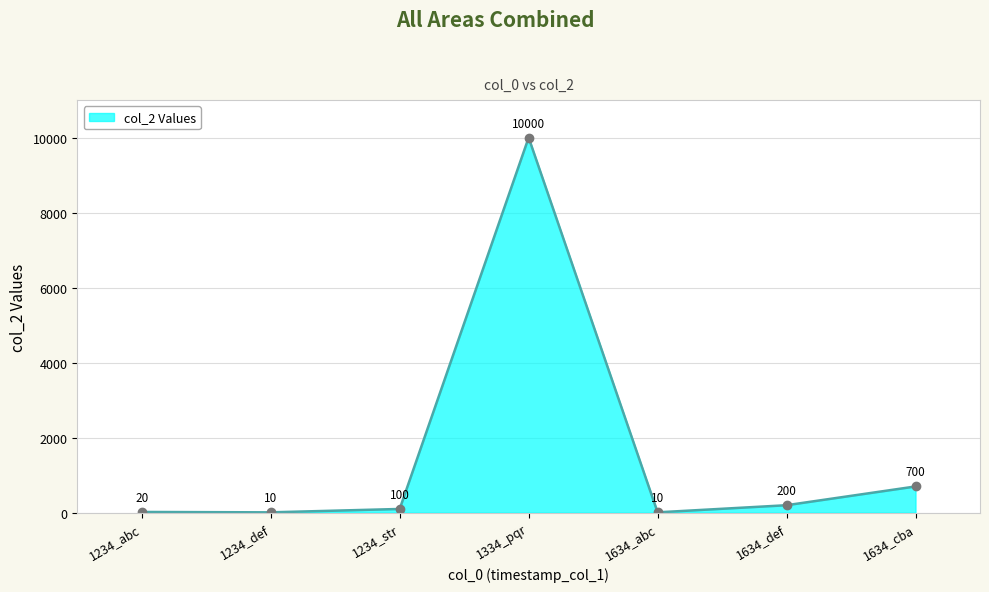

True or false: the data shows 13498 at 1334_pqr.

False